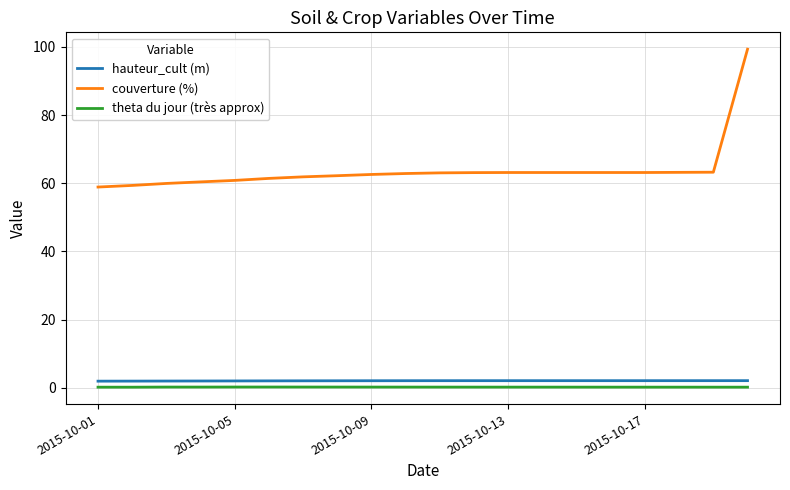

True or false: hauteur_cult (m) and theta du jour (très approx) intersect in this chart.

False